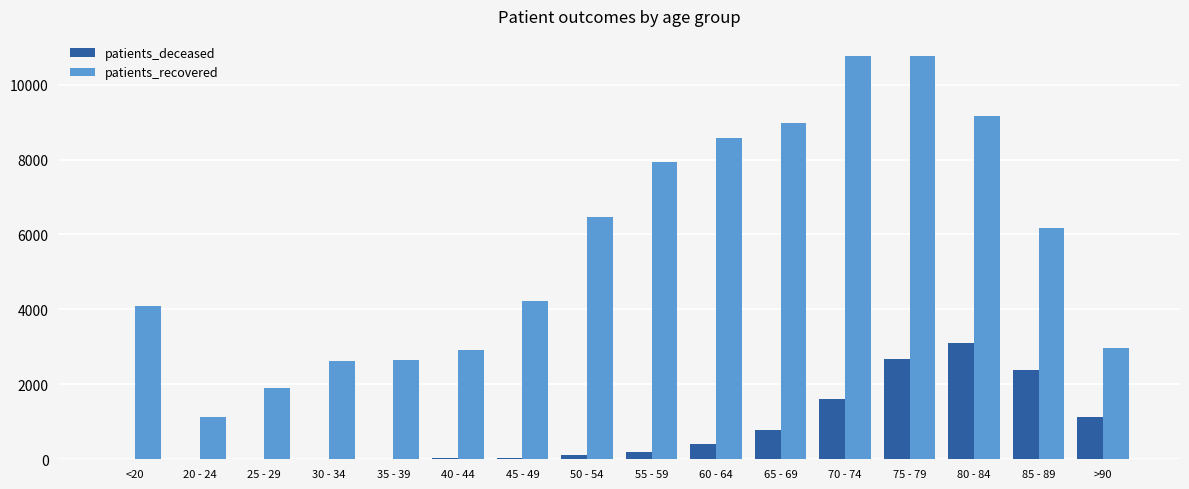

Which series changed the most between 65 - 69 and 80 - 84?

patients_deceased